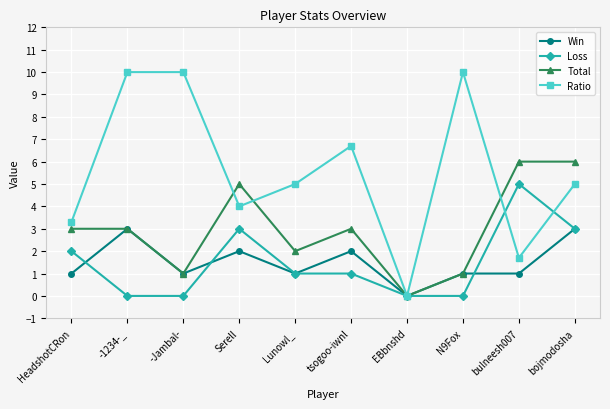

What is the value of the Ratio point at the 1st from the left?

3.3